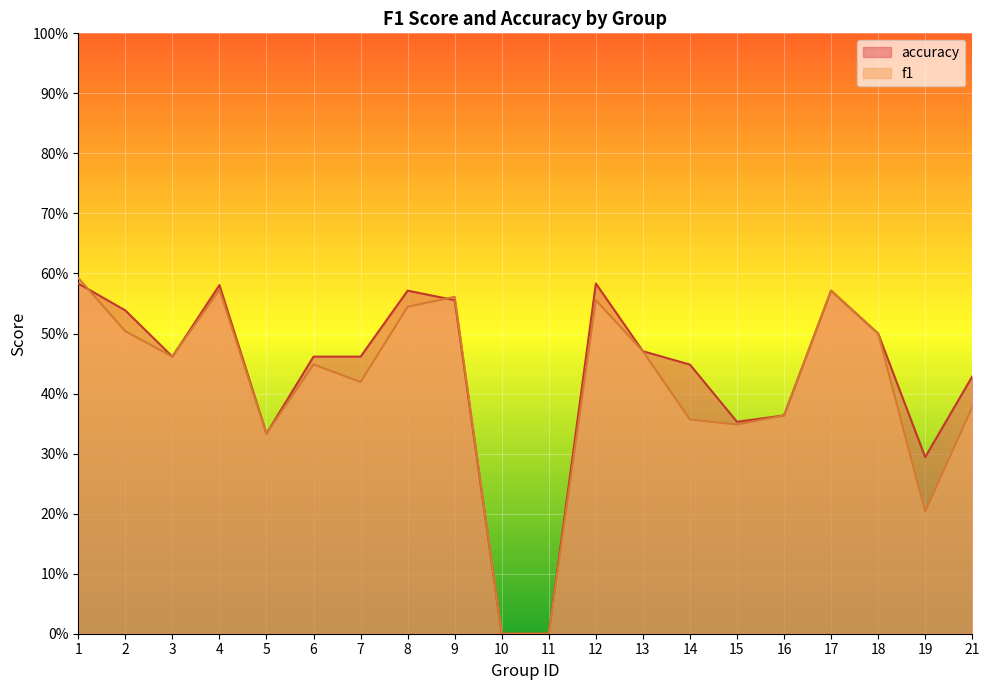

Which category has the highest value across all series?

1